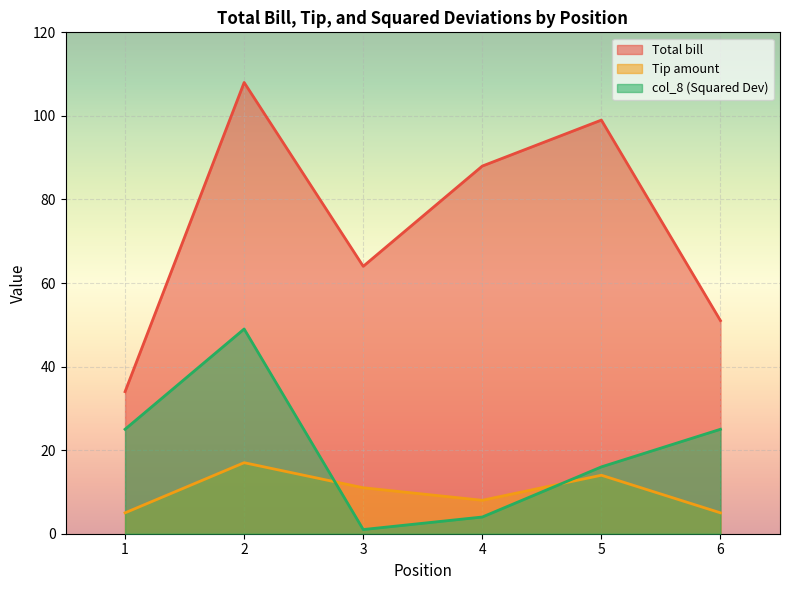

Count the Total bill values in the range 51 to 99.

4